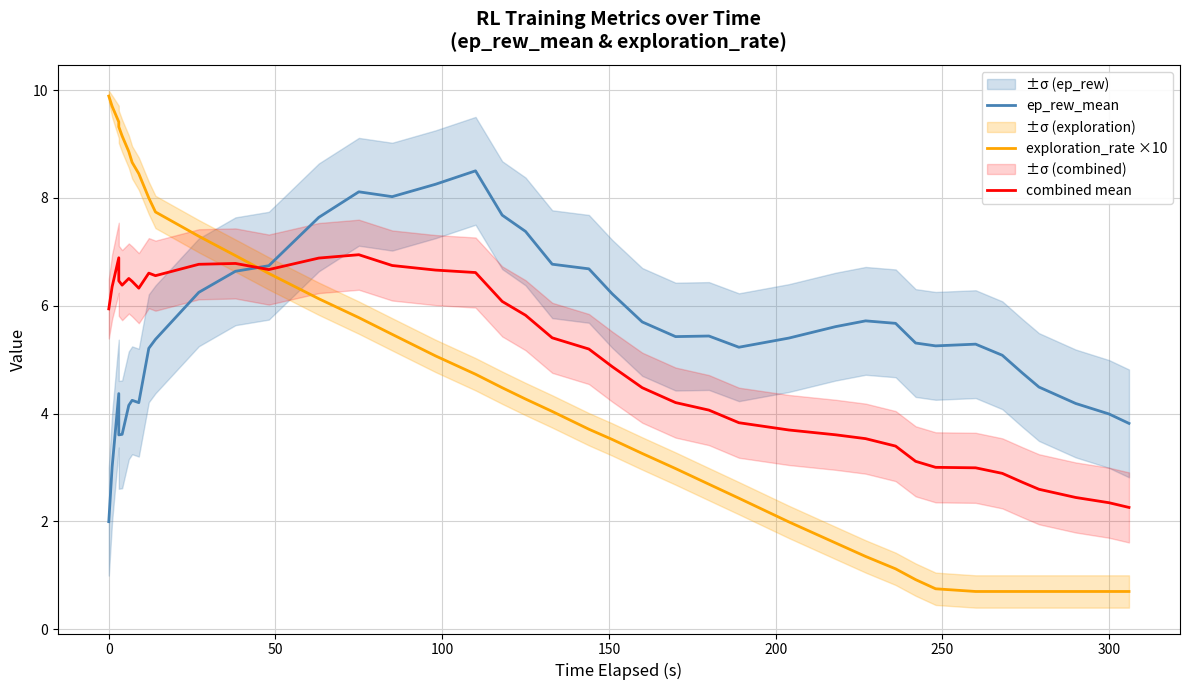

What is the average value of the exploration_rate ×10 series?

4.5